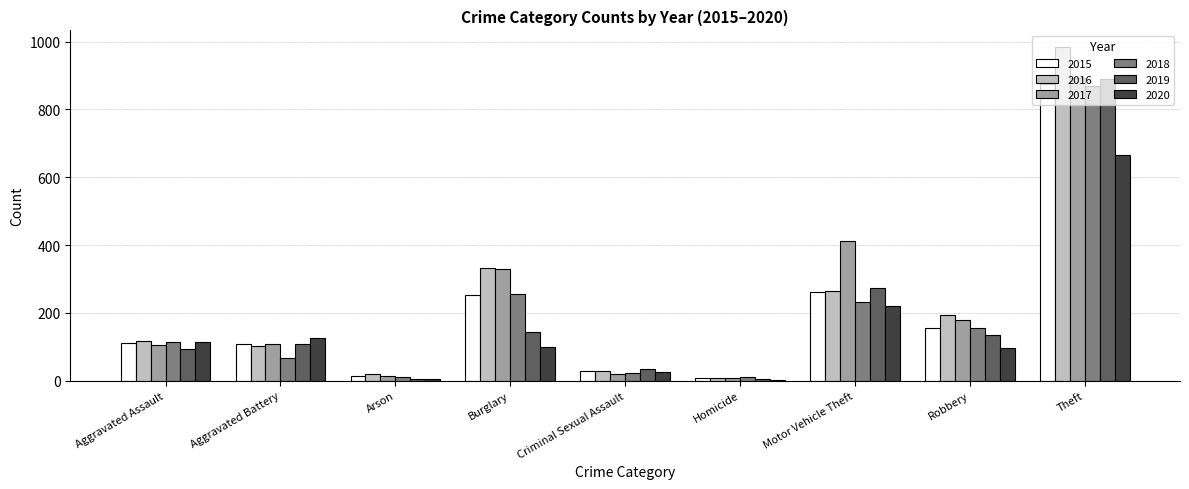

What is the sum of all 2019 values?

1687